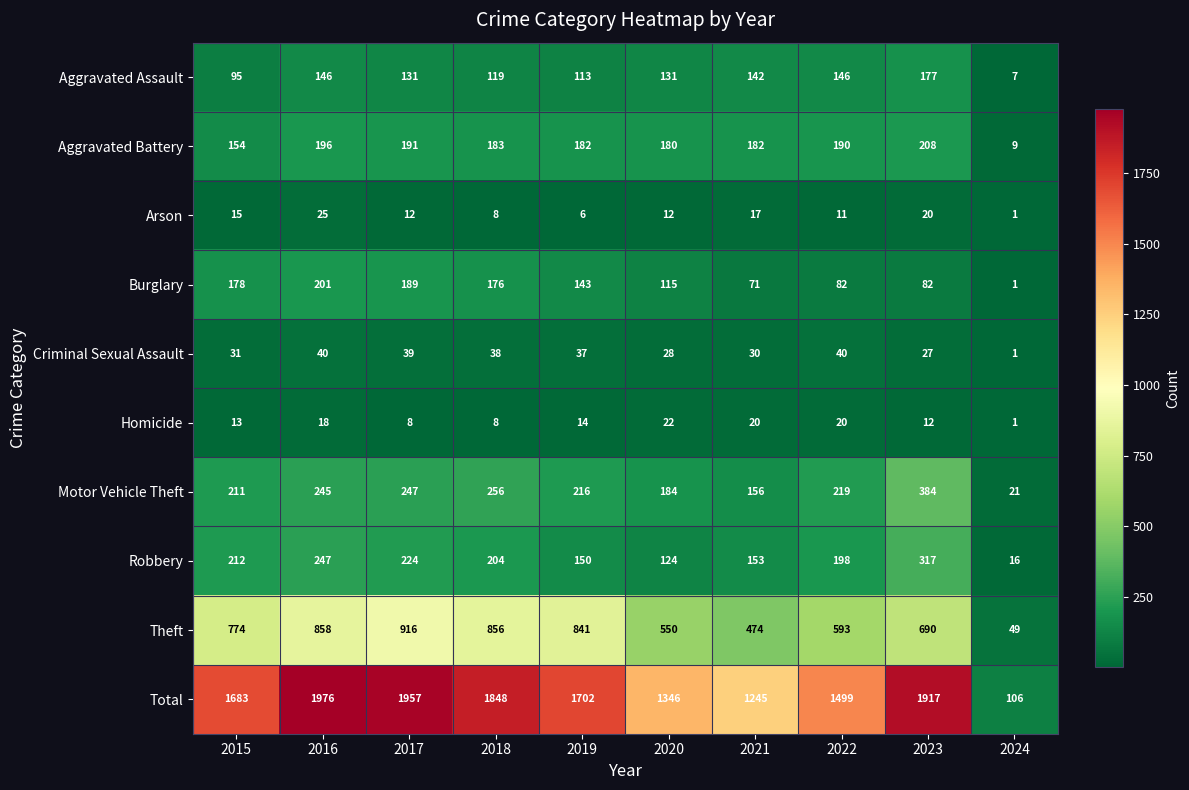

Which series has the largest total across all categories?

Total